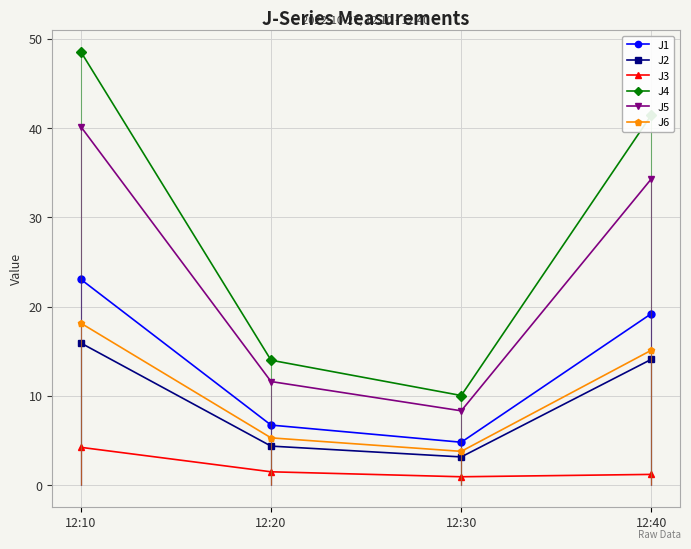

How many interior local valleys does the J5 series have?

1